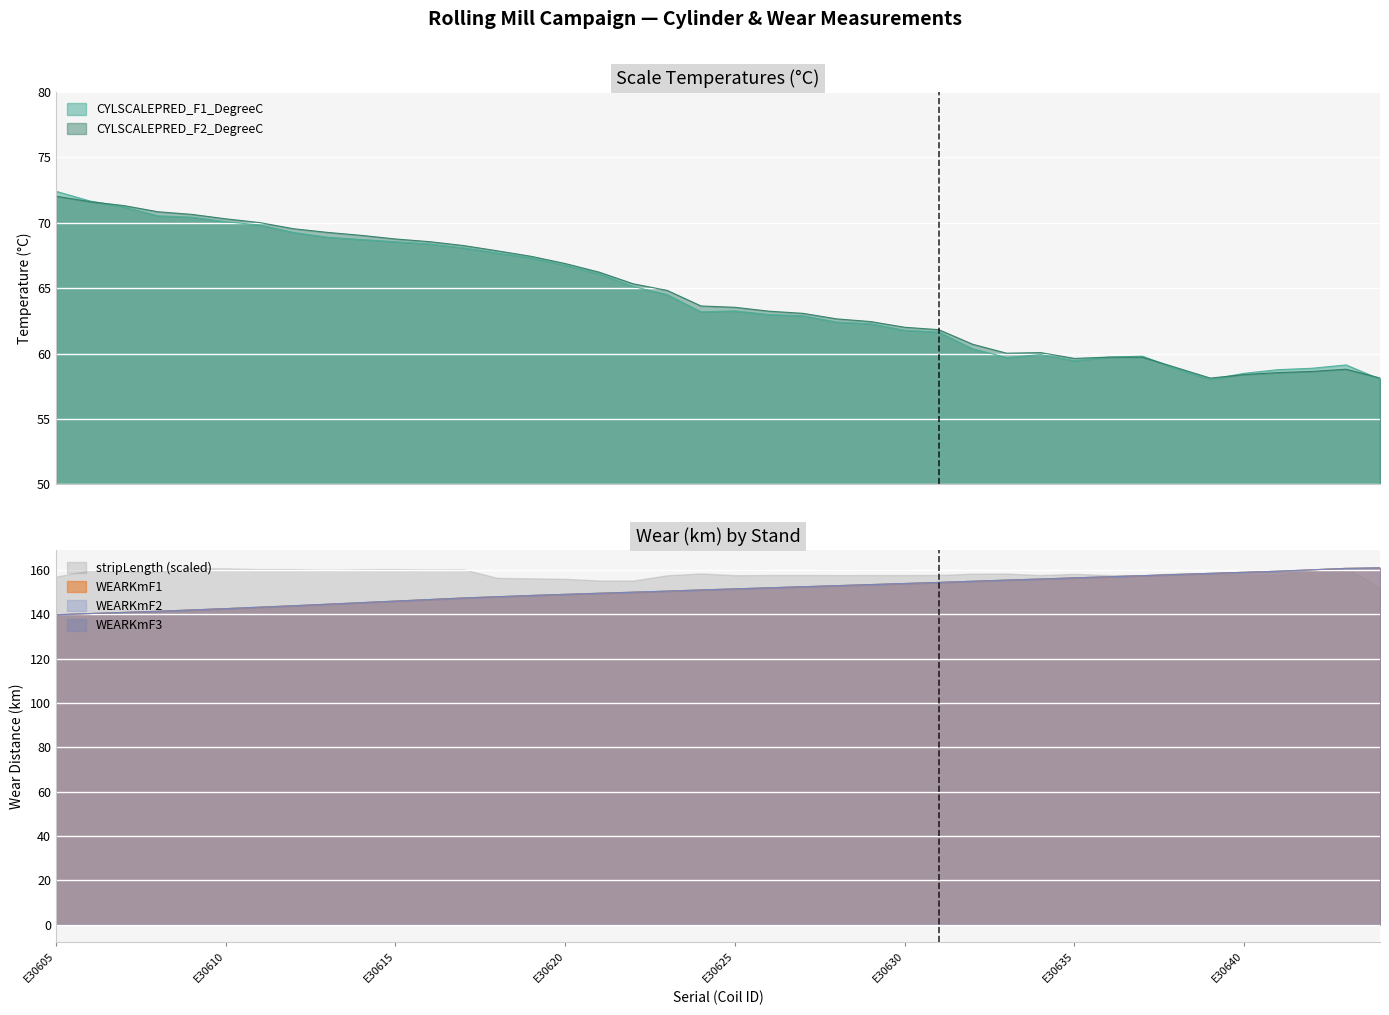

At which category does CYLSCALEPRED_F2_DegreeC reach its first local valley?

E30633